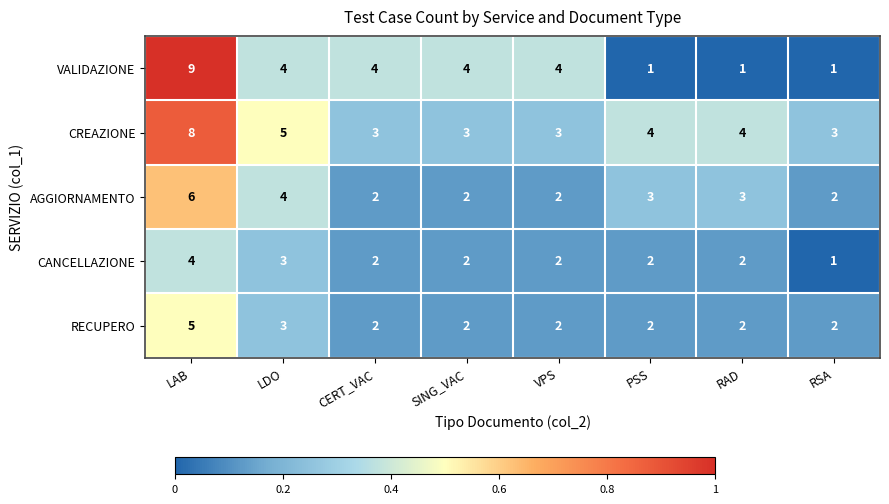

What is the total value across all series at RAD?

12